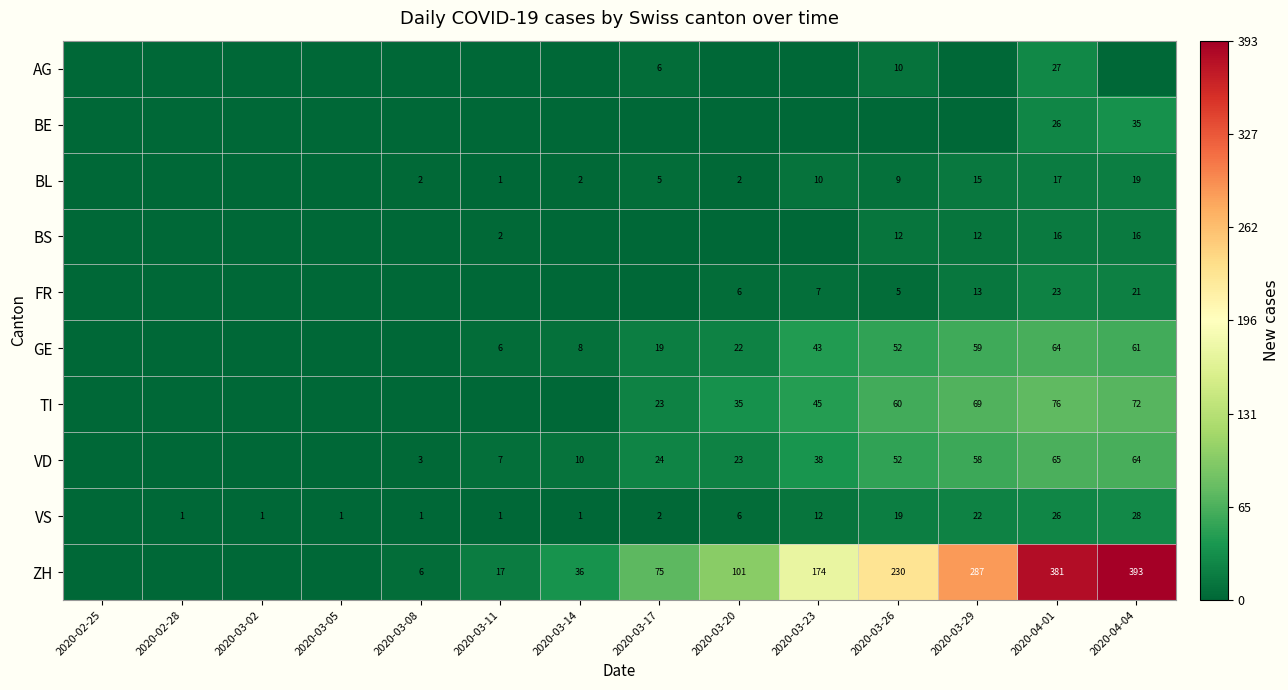

The TI series shows 45 at 2020-03-23. True or false?

True